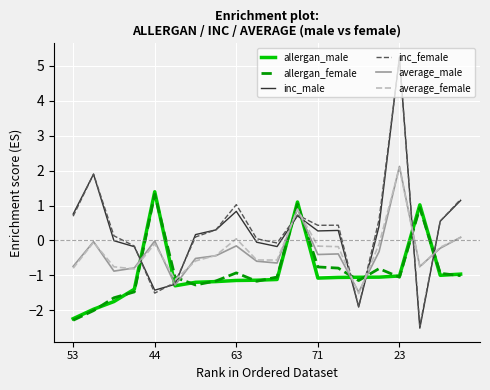

Count the number of categories in the chart.

20